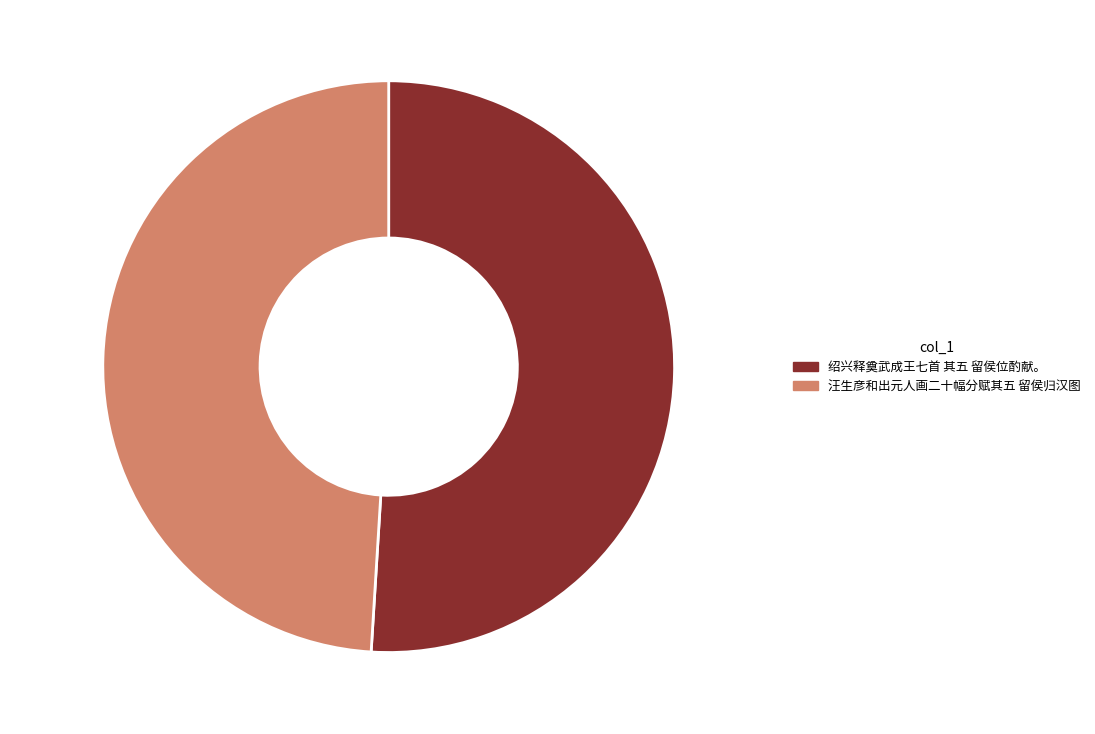

Which slice is the smallest?

Slice-2 49.0%